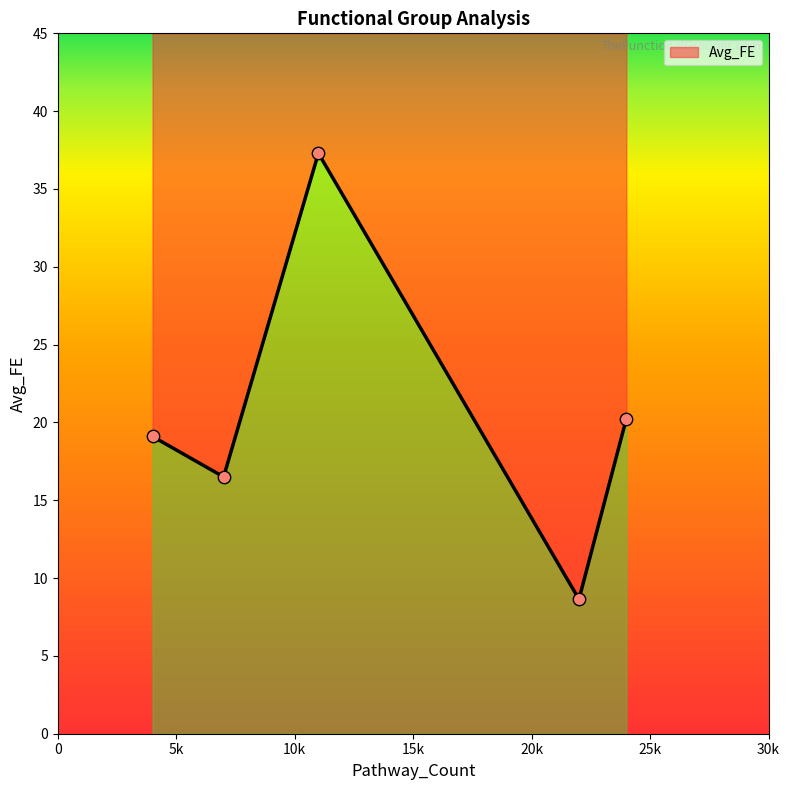

What is the change in value from 11 to 4?

-18.2